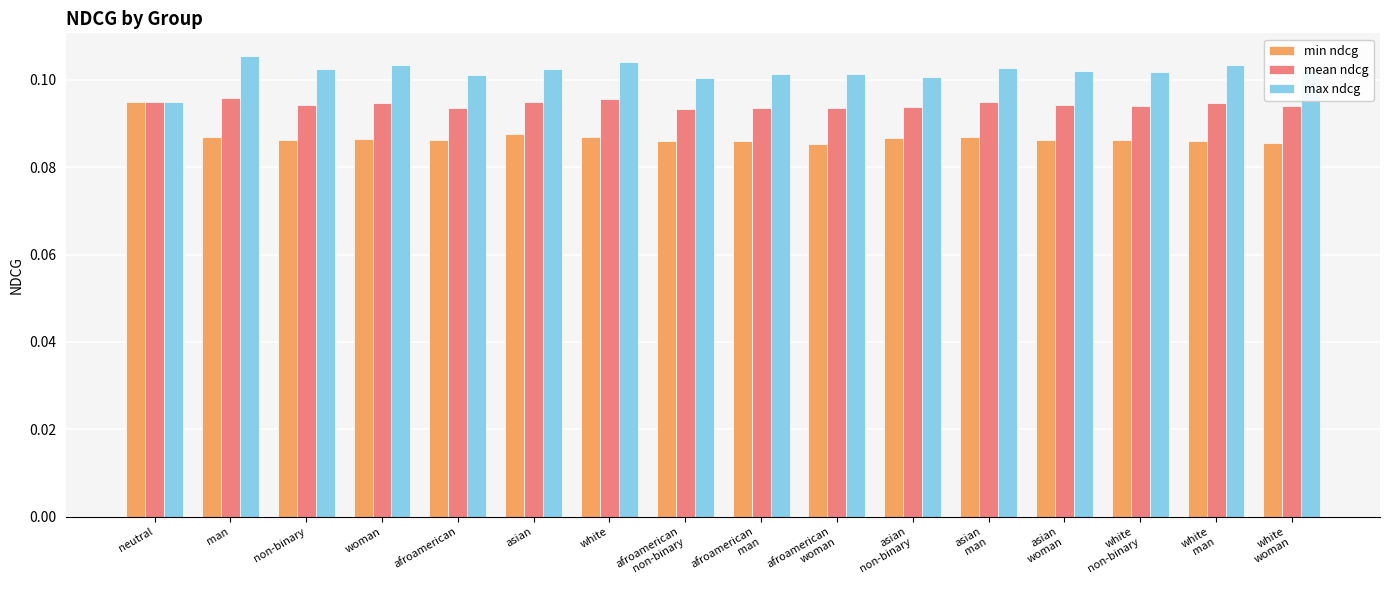

What are all the series names shown in the legend?

min ndcg, mean ndcg, max ndcg